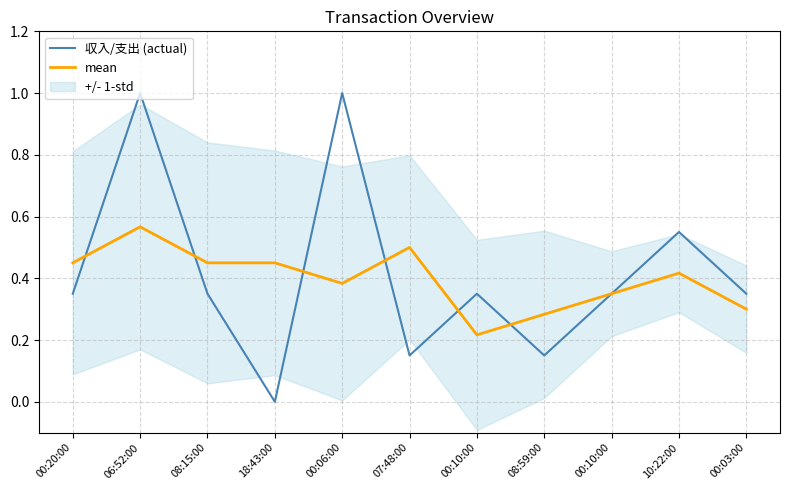

At which category does the chart reach its peak across all series?

06:52:00